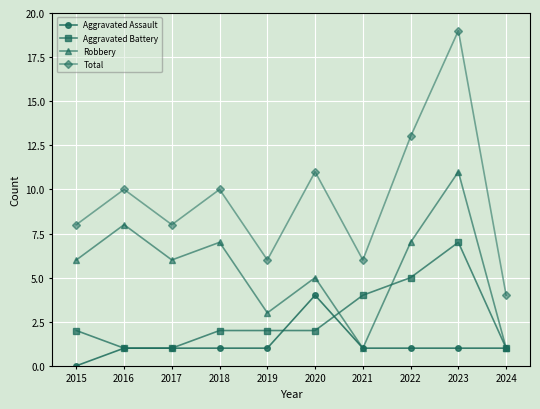

Rank the series by their average value, from lowest to highest.

Aggravated Assault, Aggravated Battery, Robbery, Total